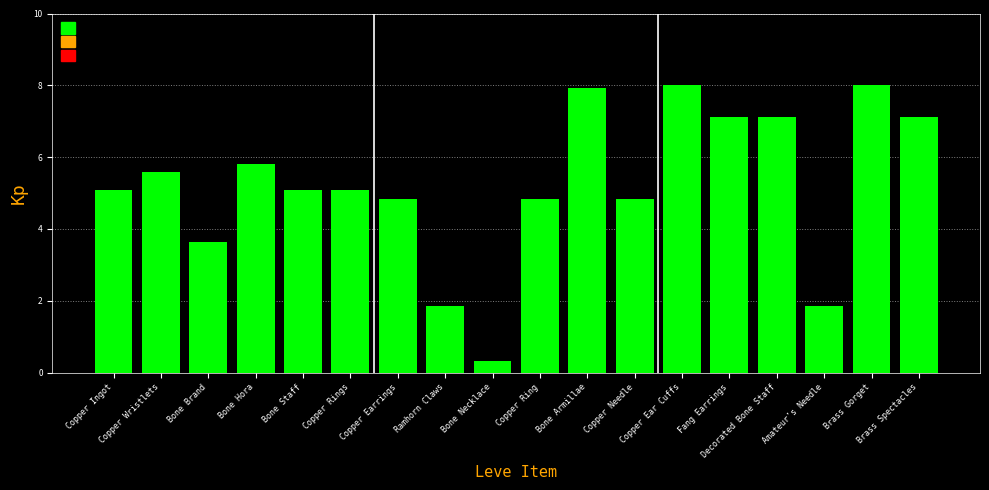

What is the maximum value shown in the chart?

8.0